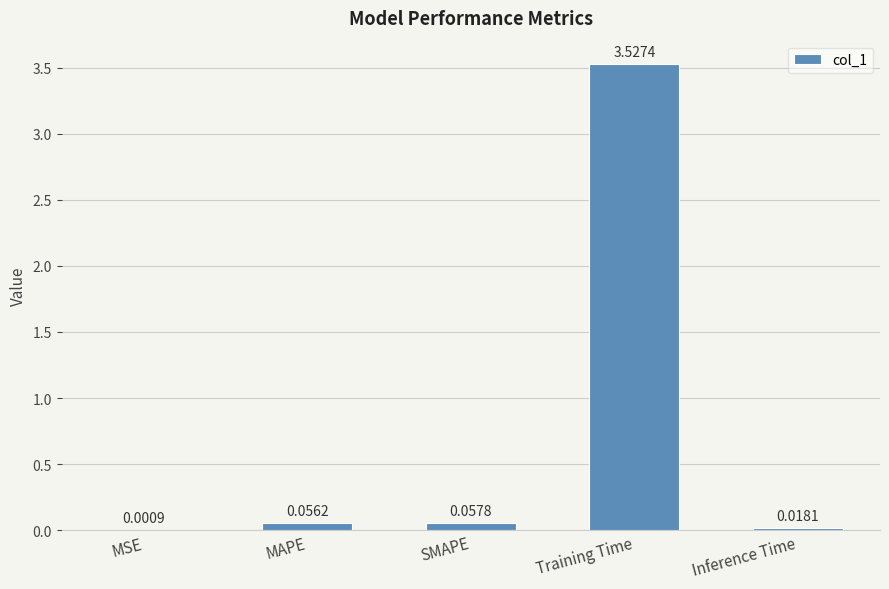

Which label corresponds to the largest value in the chart?

Training Time